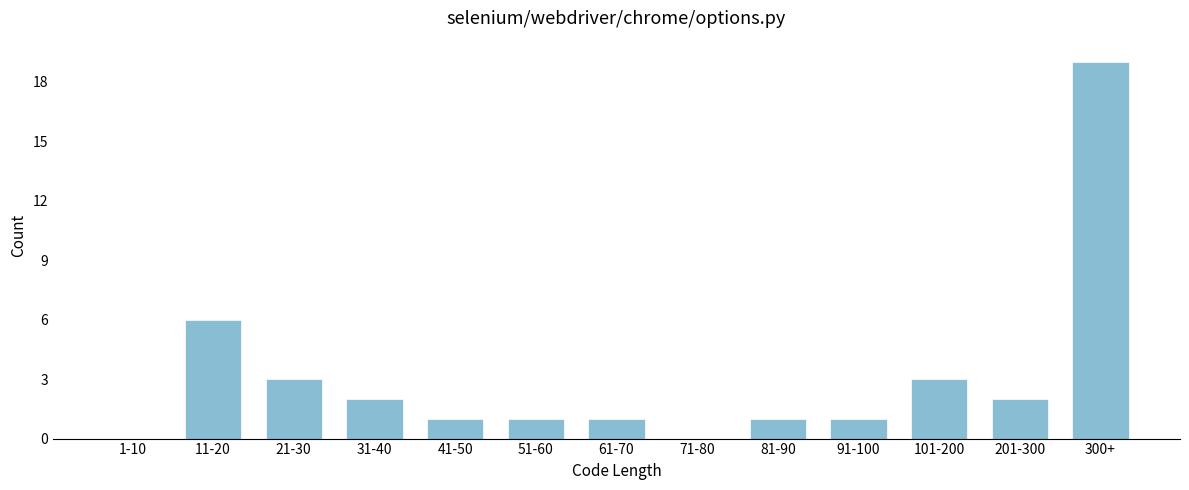

Reading left to right, list all the values displayed in this chart.

1-10=0	11-20=6	21-30=3	31-40=2	41-50=1	51-60=1	61-70=1	71-80=0	81-90=1	91-100=1	101-200=3	201-300=2	300+=19